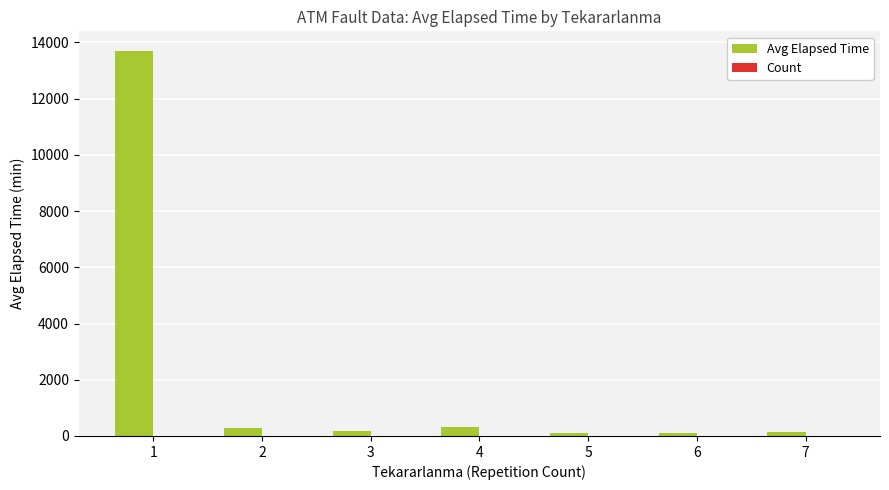

Which series has the largest total across all categories?

Avg Elapsed Time